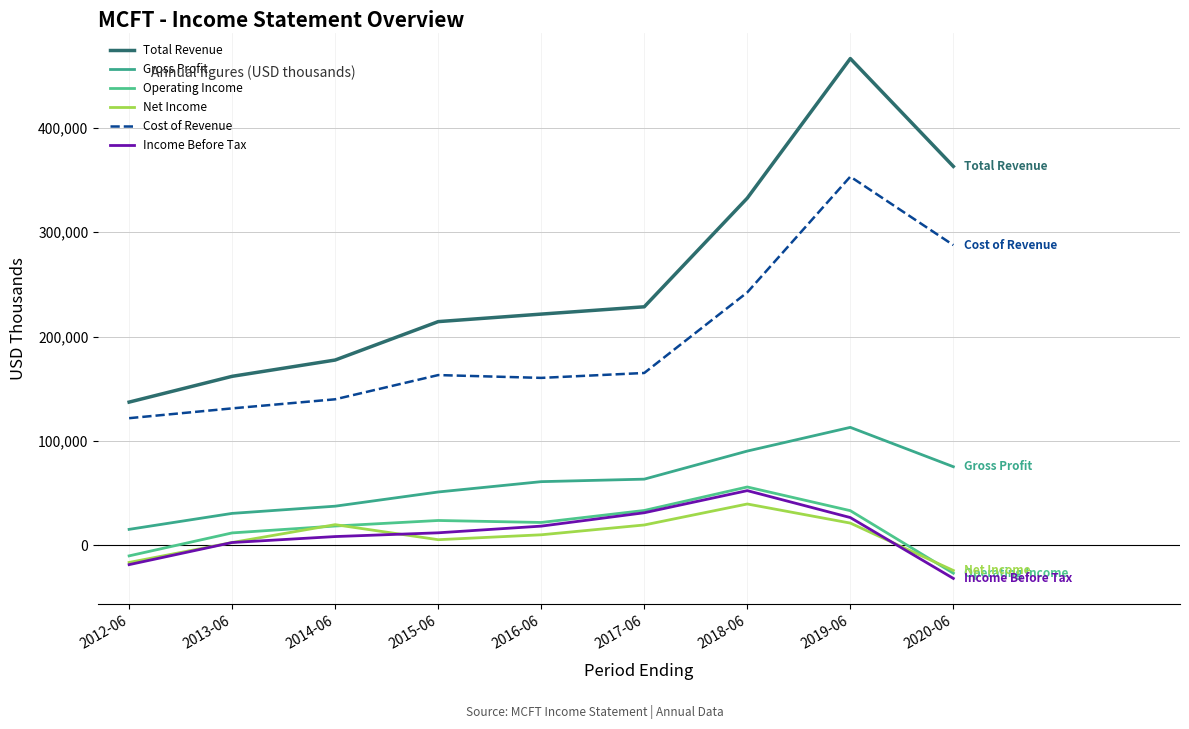

At how many categories does at least one series exceed 104498?

9